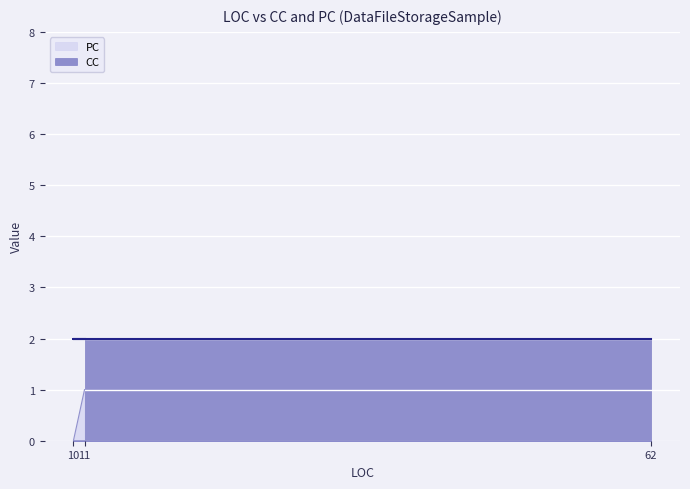

Rank the categories by value from highest to lowest.

11, 10, 62